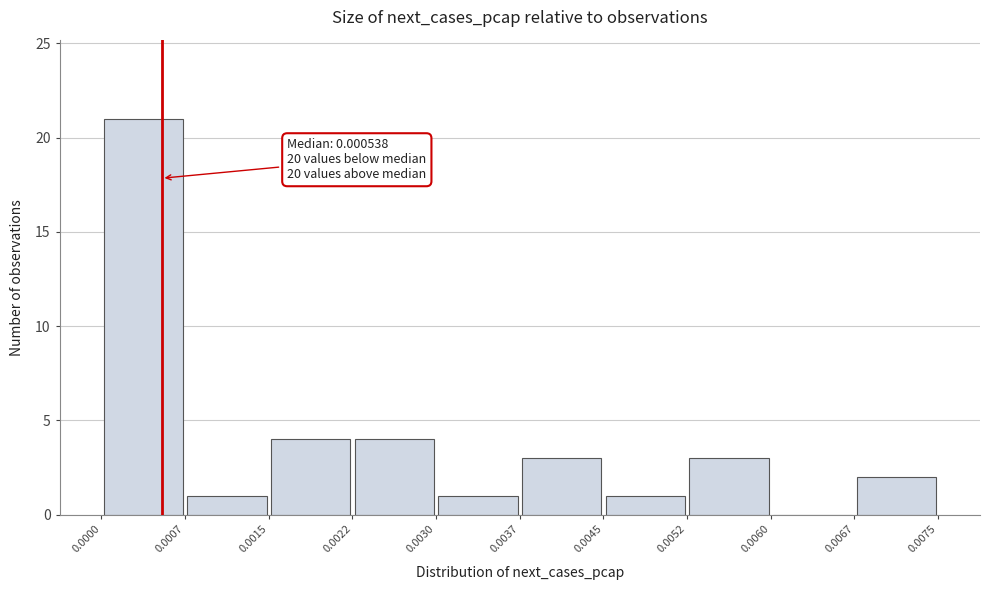

Which range on the x-axis has the tallest bar?

0.0000 to 0.0007